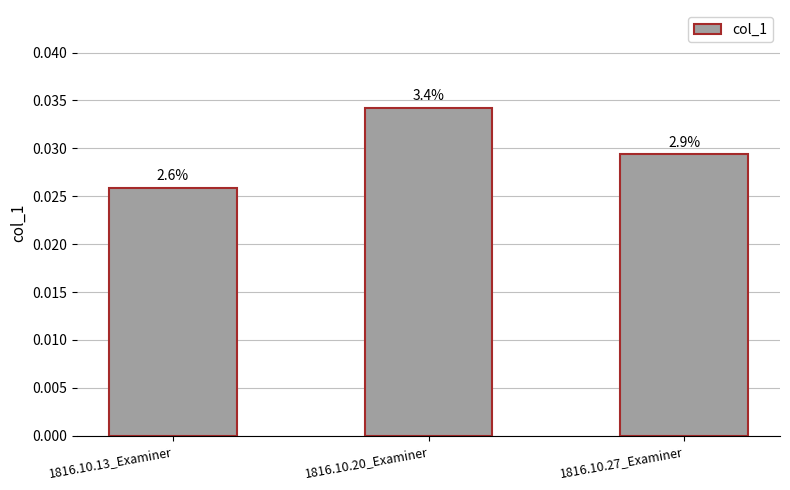

List the labels in order of value, largest first.

1816.10.20_Examiner, 1816.10.27_Examiner, 1816.10.13_Examiner